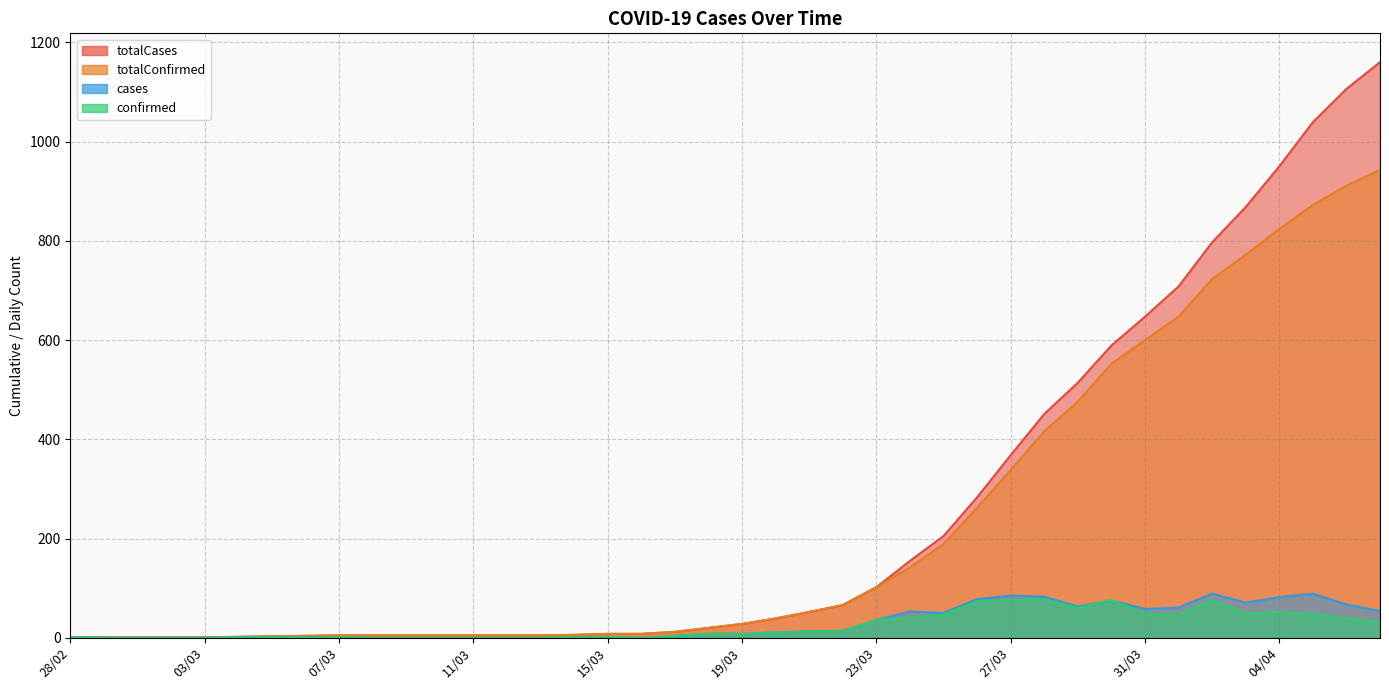

Does the chart have visible grid lines?

Yes